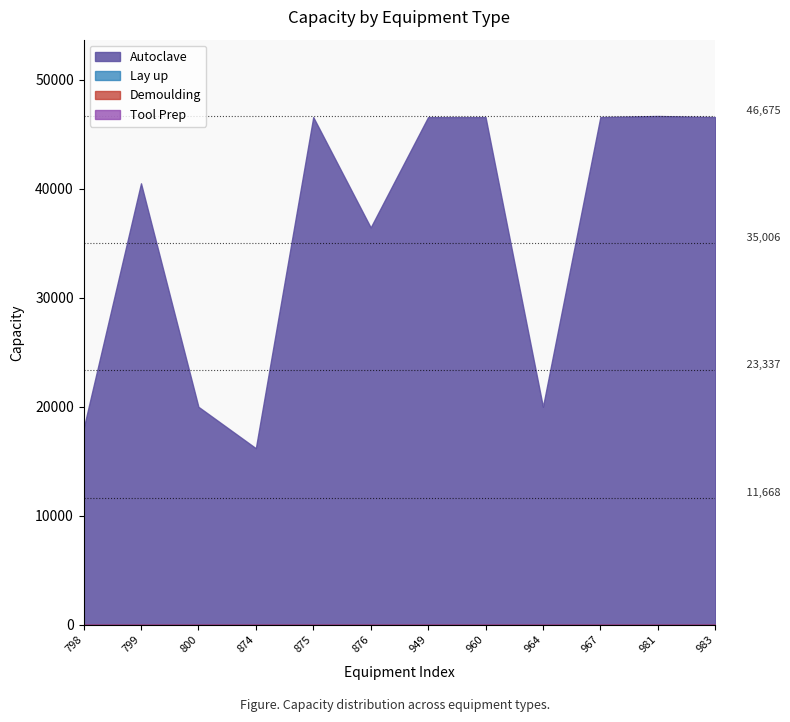

True or false: Demoulding has more than 1 interior local peaks.

False